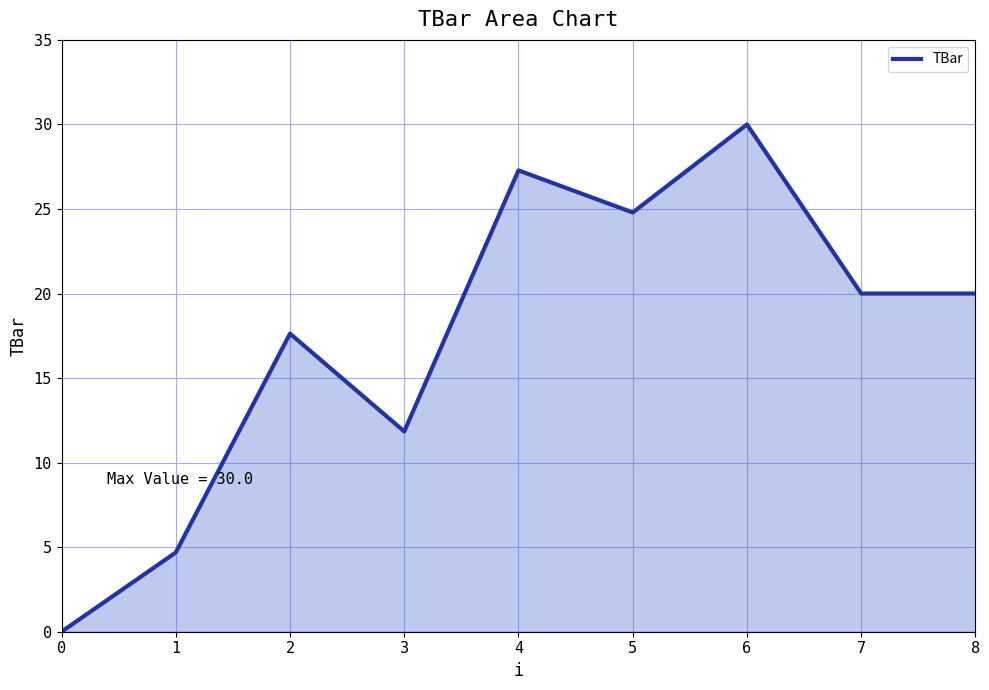

Which category has the highest value across all series?

6